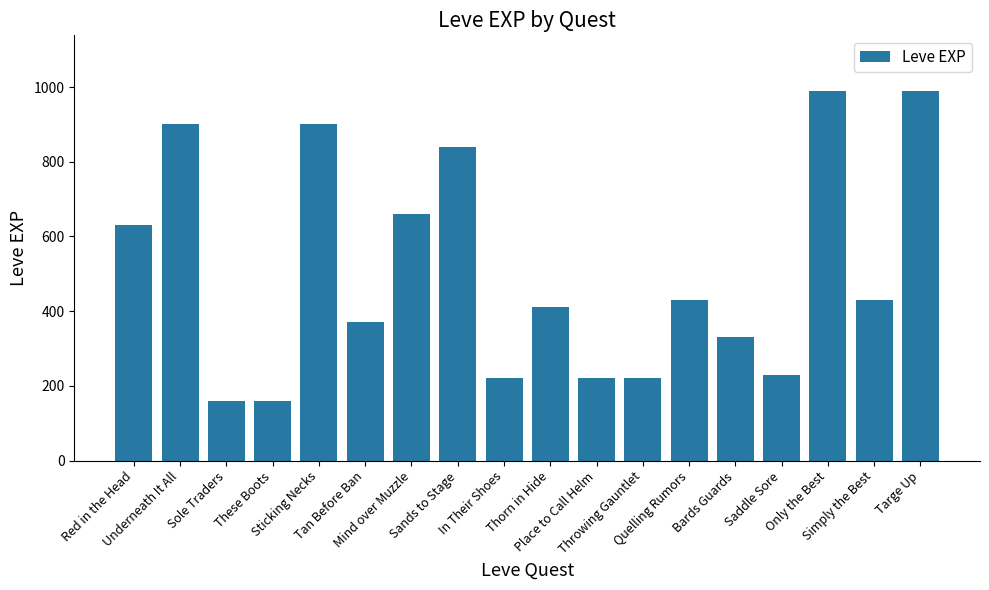

What is the smallest value displayed?

160